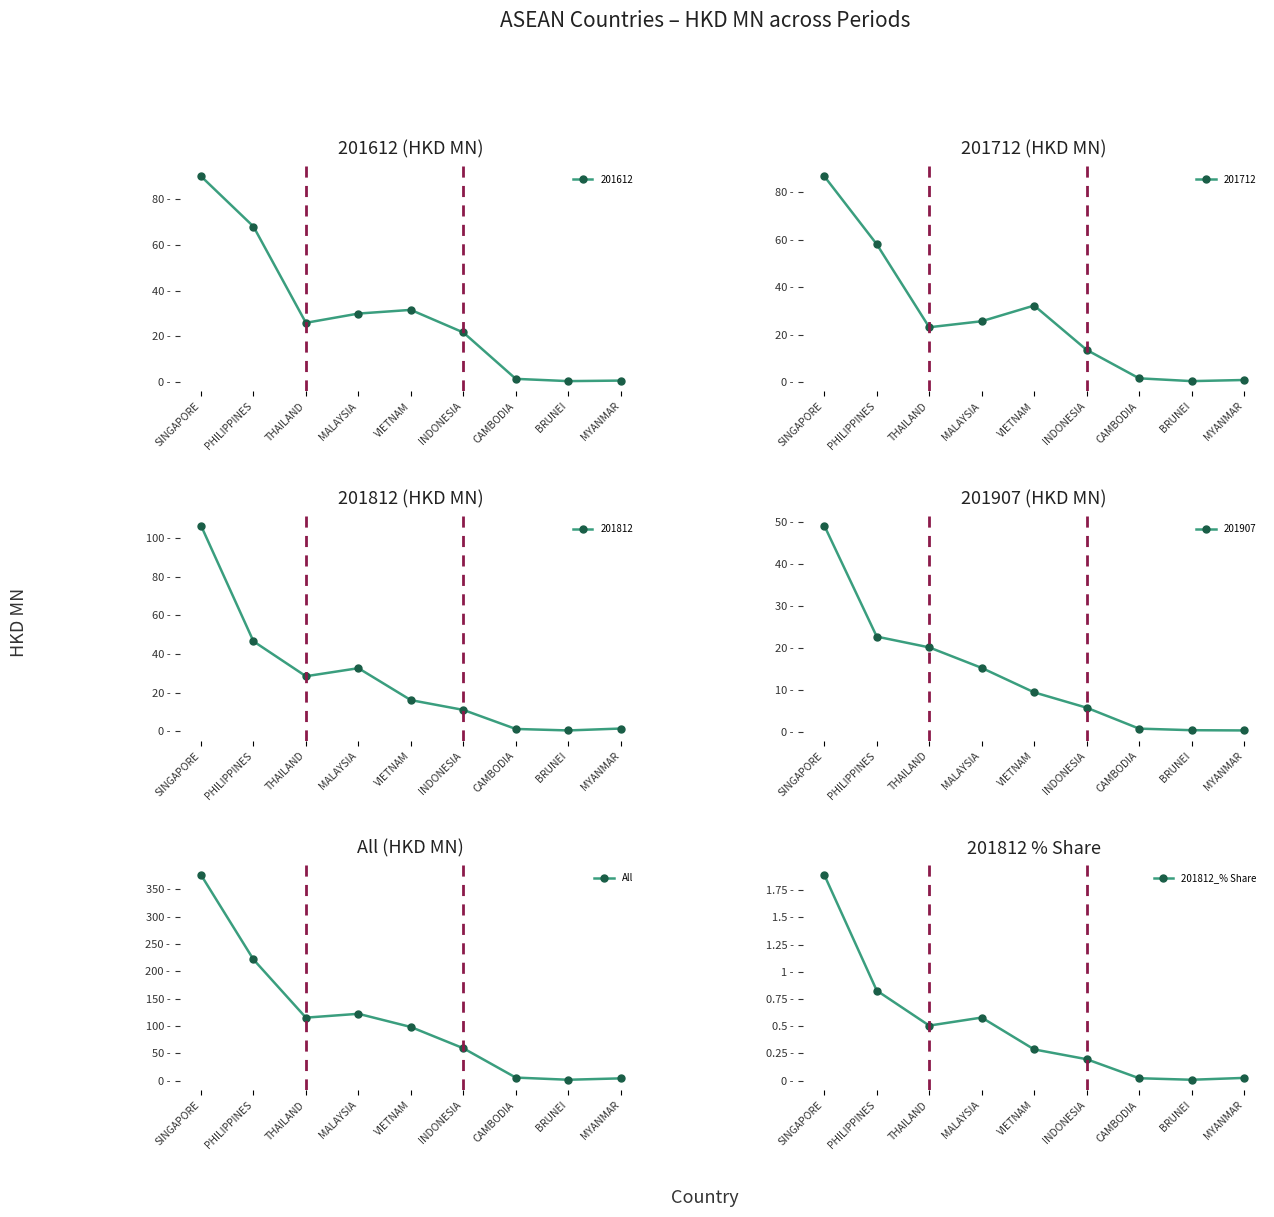

True or false: 201812_% Share has a value of 0.0 at BRUNEI.

False